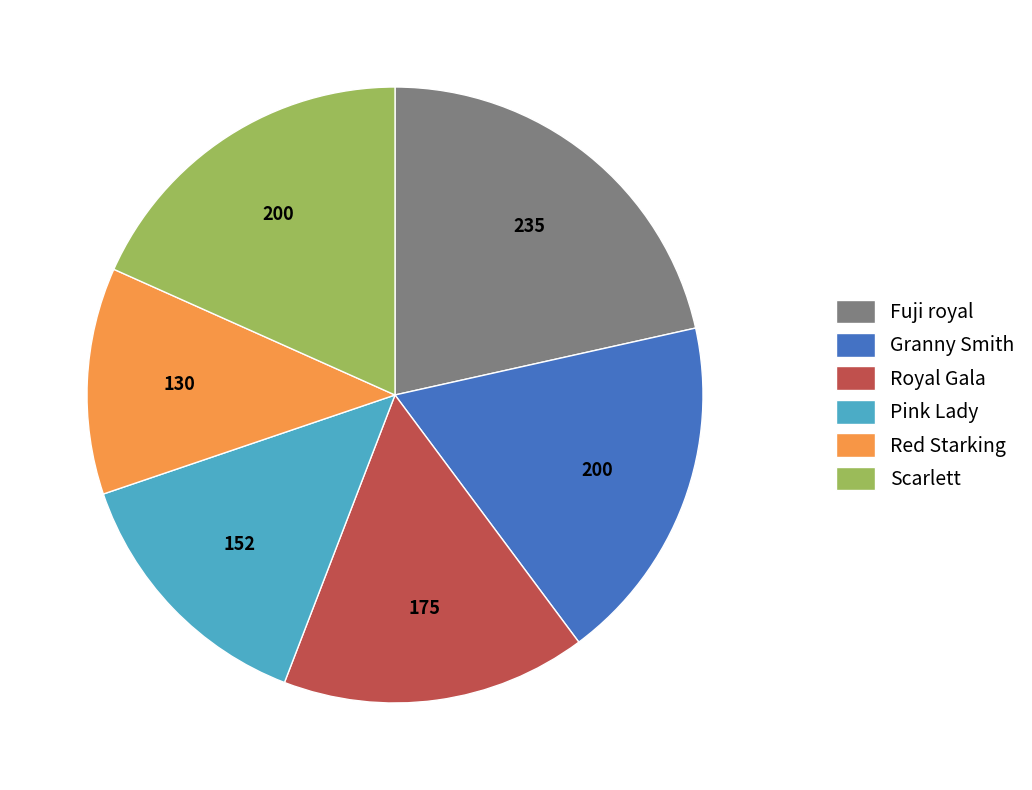

Do Royal Gala and Scarlett together represent more than half of the pie?

No